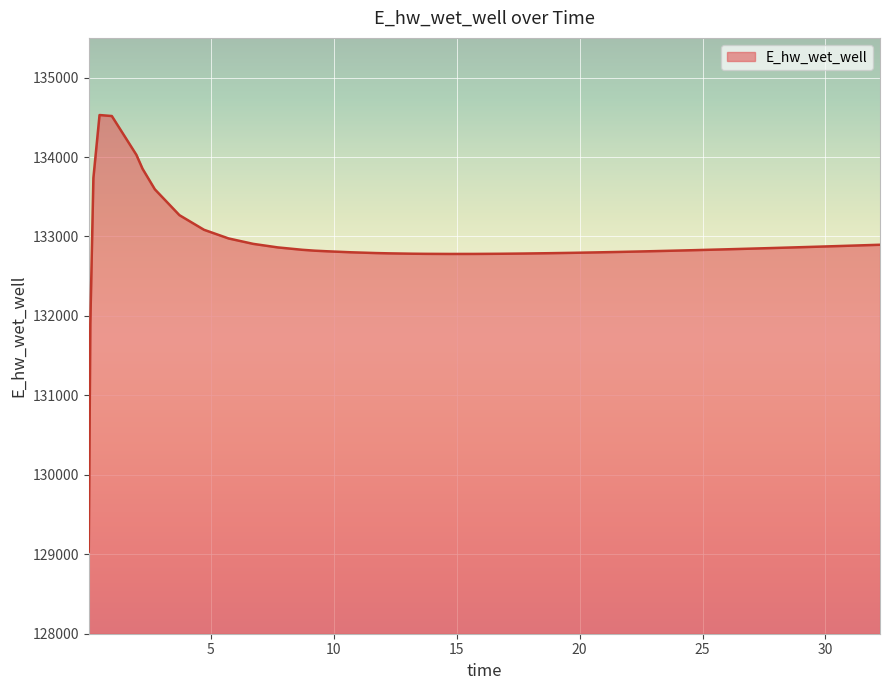

What is the greatest value displayed?

134528.9